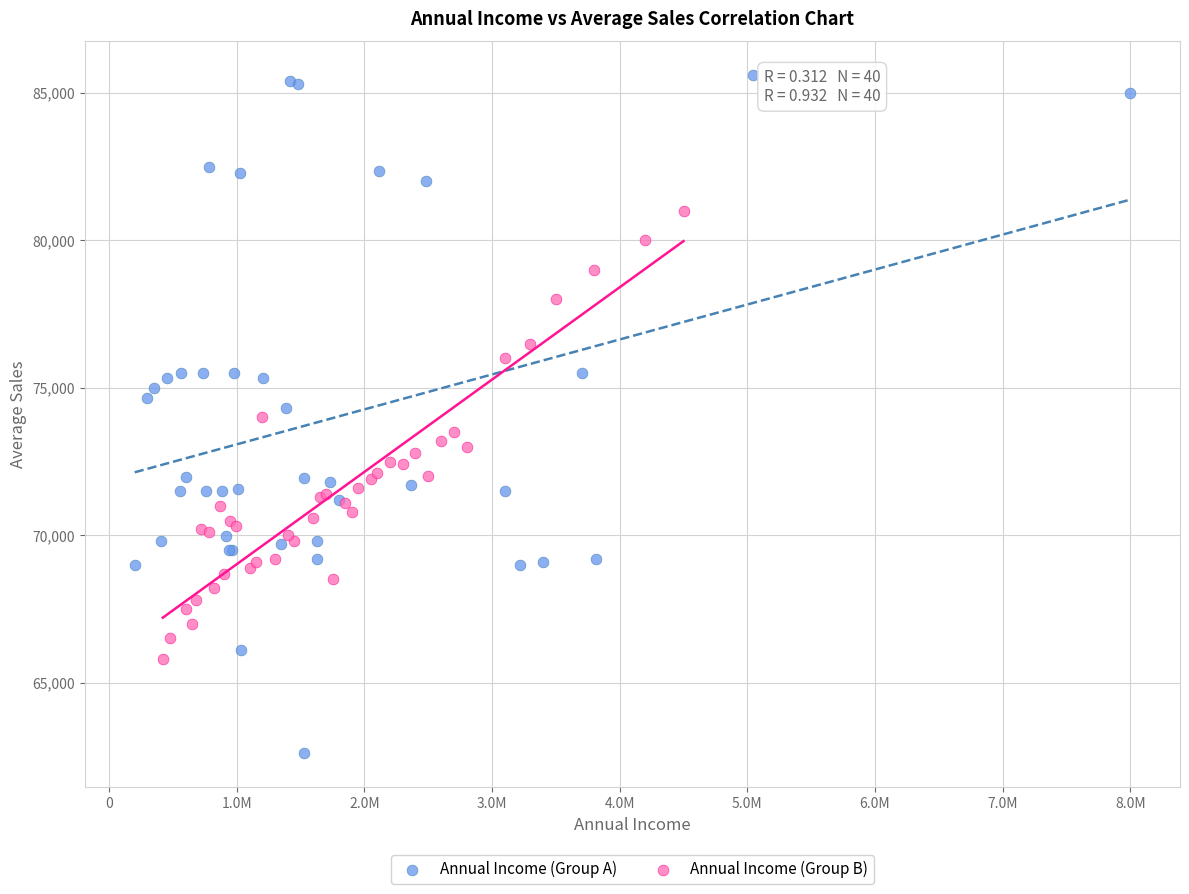

Which series has the largest Y range (max minus min)?

Annual Income (Group A)